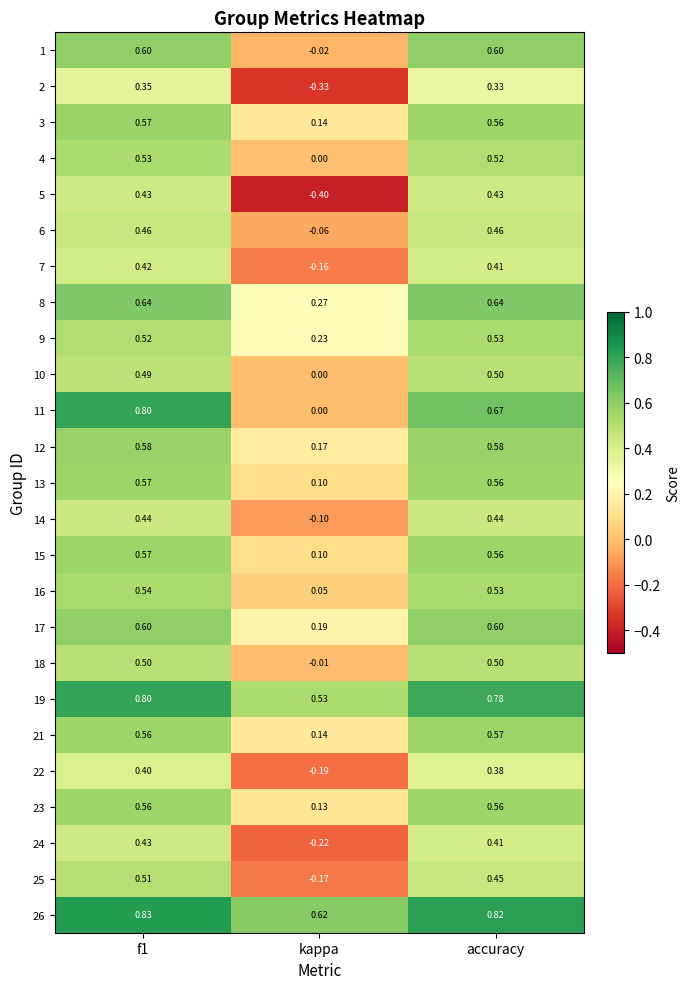

At which label is 24 closest to 0?

kappa